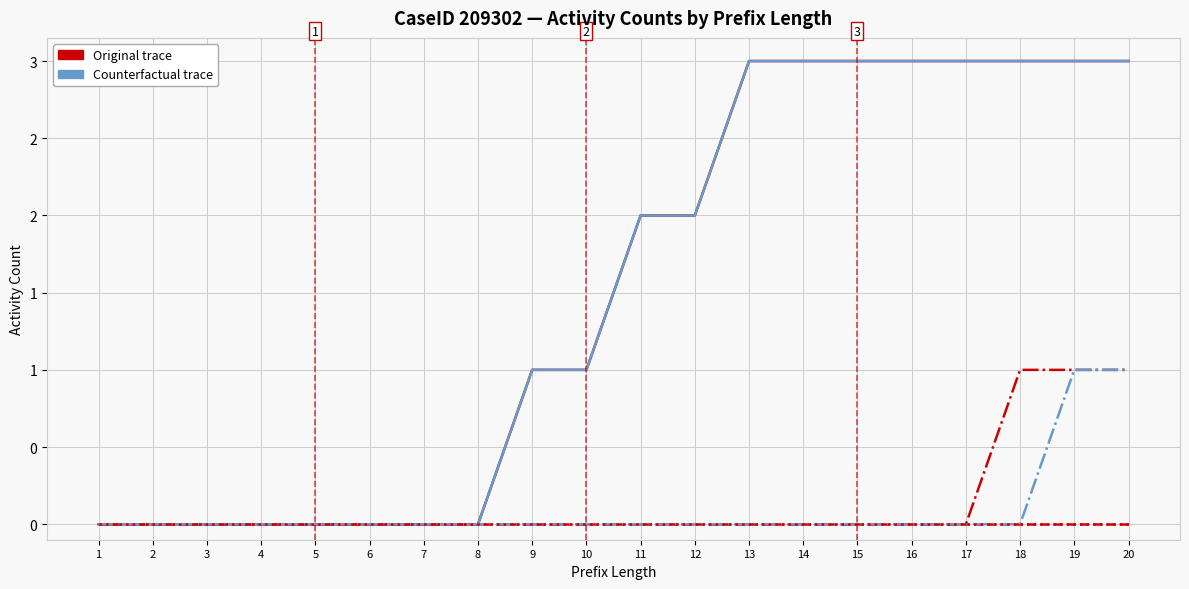

Does the chart have visible grid lines?

Yes